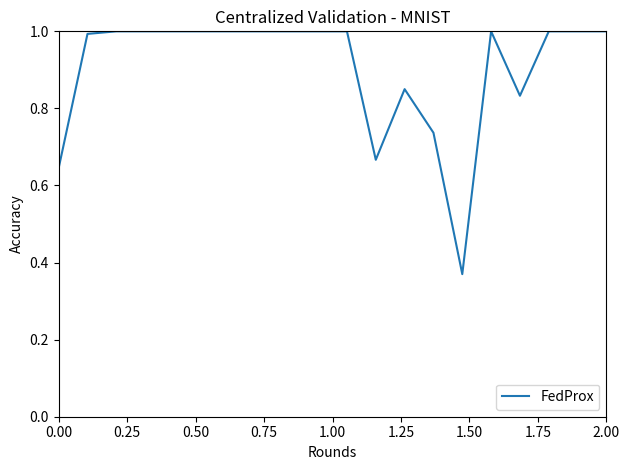

What is the greatest value displayed?

1.0